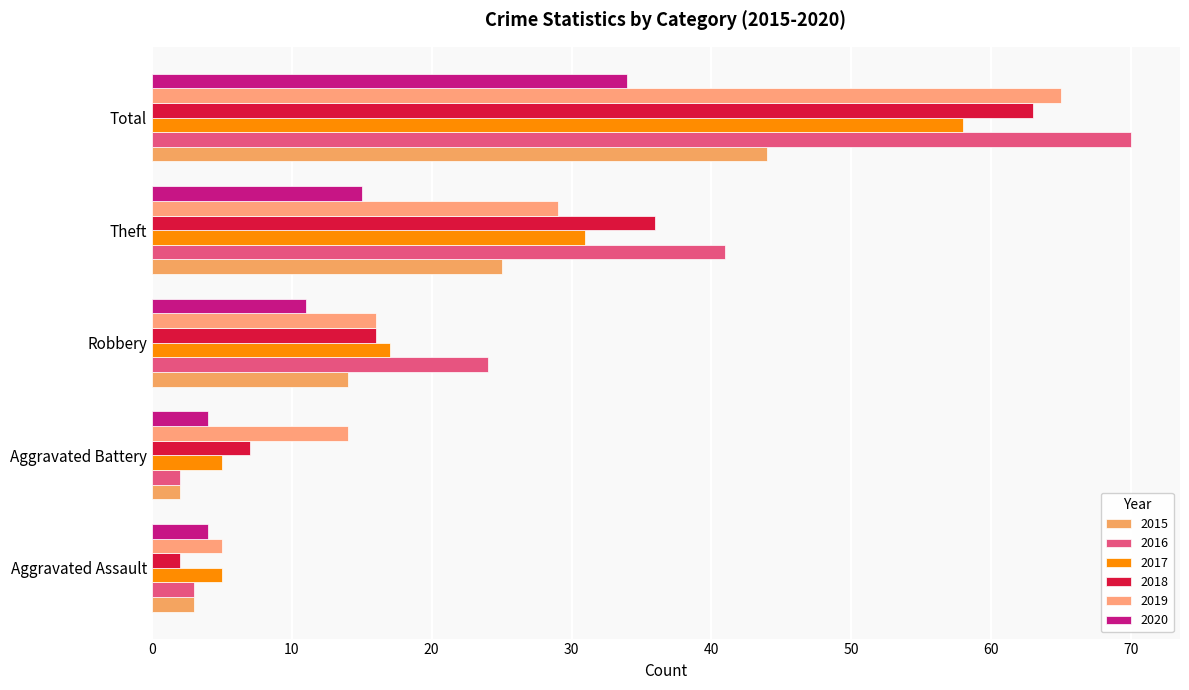

Reading left to right, extract all data points from this chart.

2015: Aggravated Assault=3	Aggravated Battery=2	Robbery=14	Theft=25	Total=44
2016: Aggravated Assault=3	Aggravated Battery=2	Robbery=24	Theft=41	Total=70
2017: Aggravated Assault=5	Aggravated Battery=5	Robbery=17	Theft=31	Total=58
2018: Aggravated Assault=2	Aggravated Battery=7	Robbery=16	Theft=36	Total=63
2019: Aggravated Assault=5	Aggravated Battery=14	Robbery=16	Theft=29	Total=65
2020: Aggravated Assault=4	Aggravated Battery=4	Robbery=11	Theft=15	Total=34